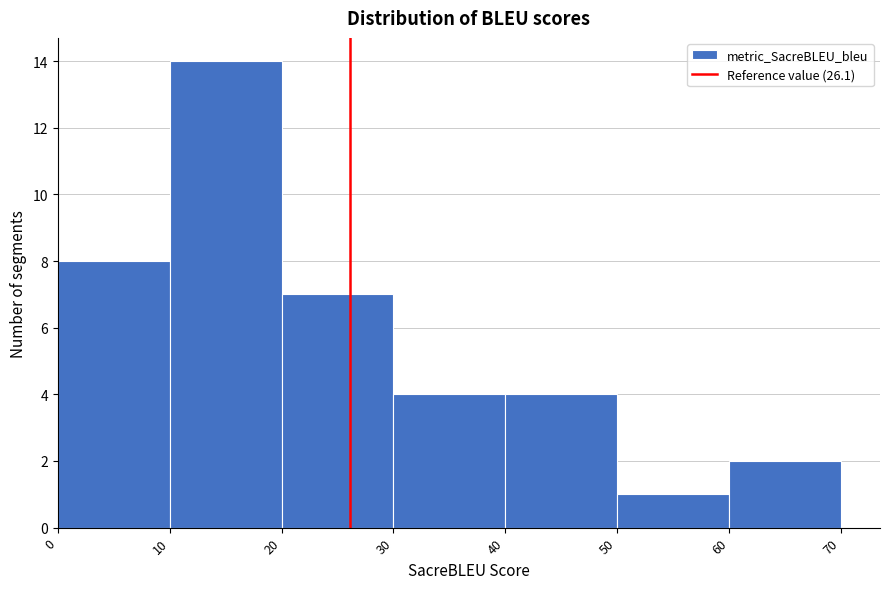

Reading left to right, list every bar in this chart as the range it spans on the x-axis followed by its height. The values are not printed on the chart, so give them approximately, as read against the axis.

0 to 10: 8
10 to 20: 14
20 to 30: 7
30 to 40: 4
40 to 50: 4
50 to 60: 1
60 to 70: 2